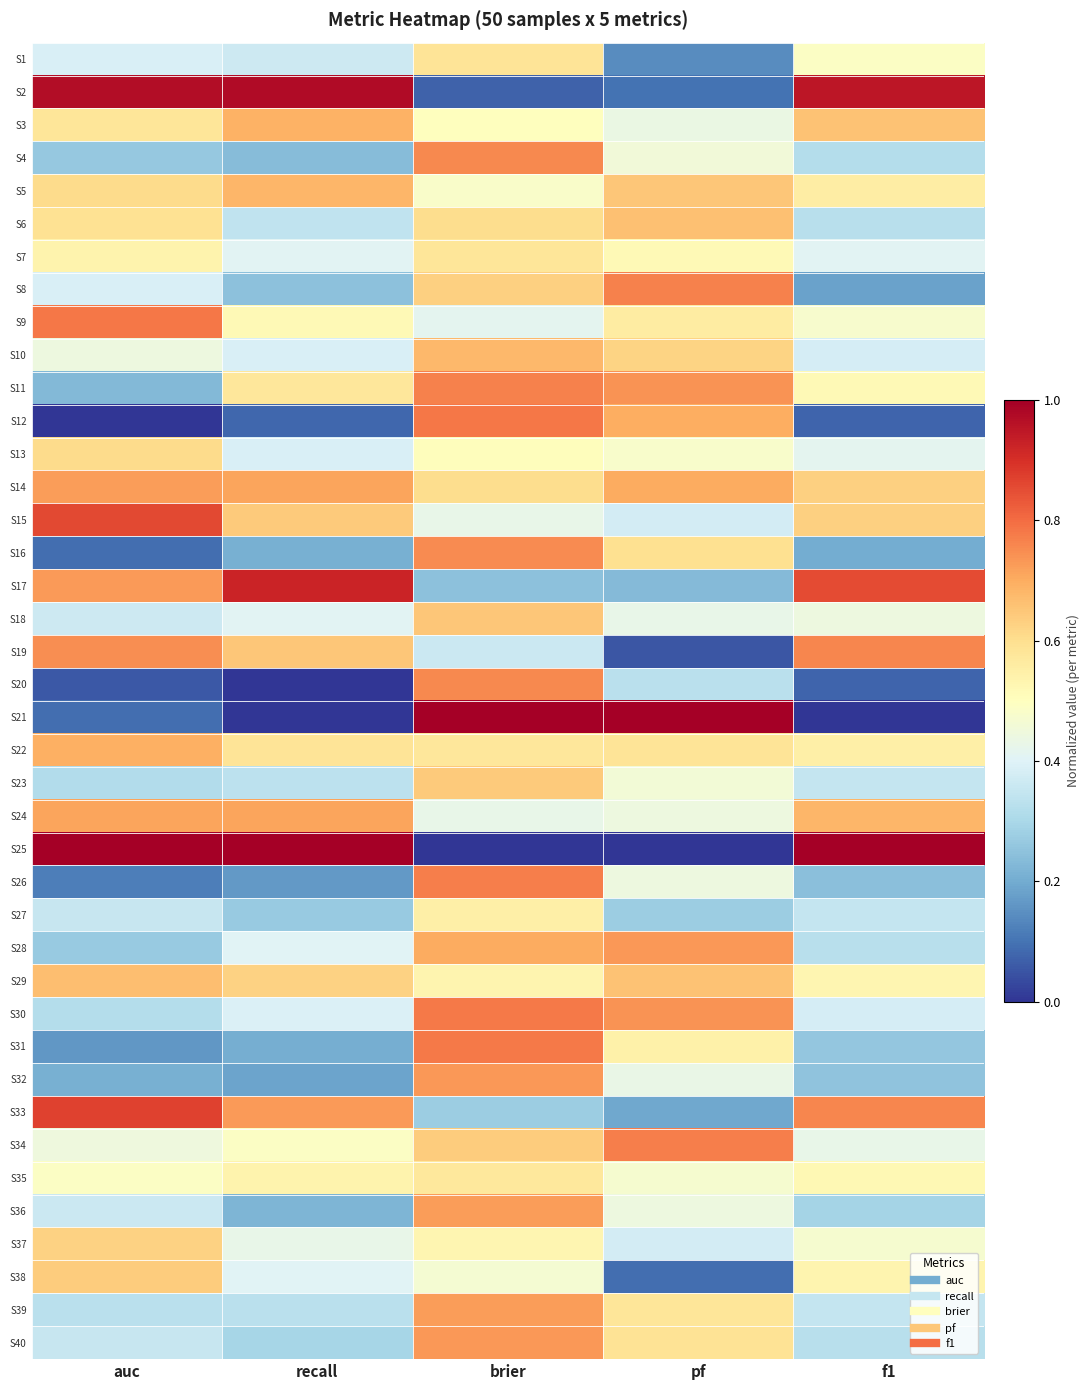

Which has a higher value, f1 or pf?

f1